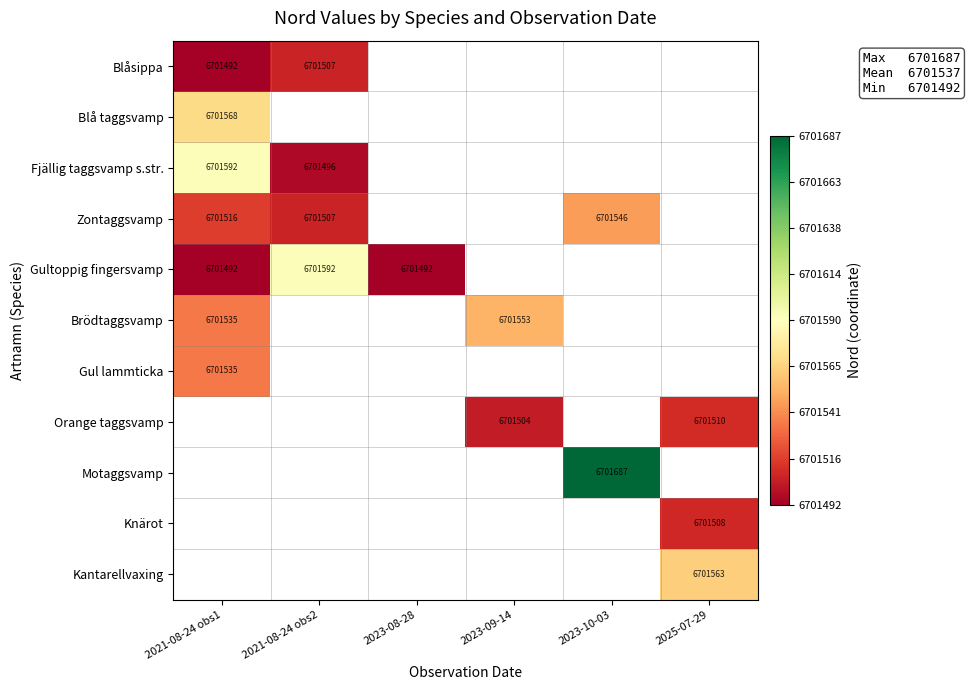

At how many categories does at least one series exceed 5984573?

6